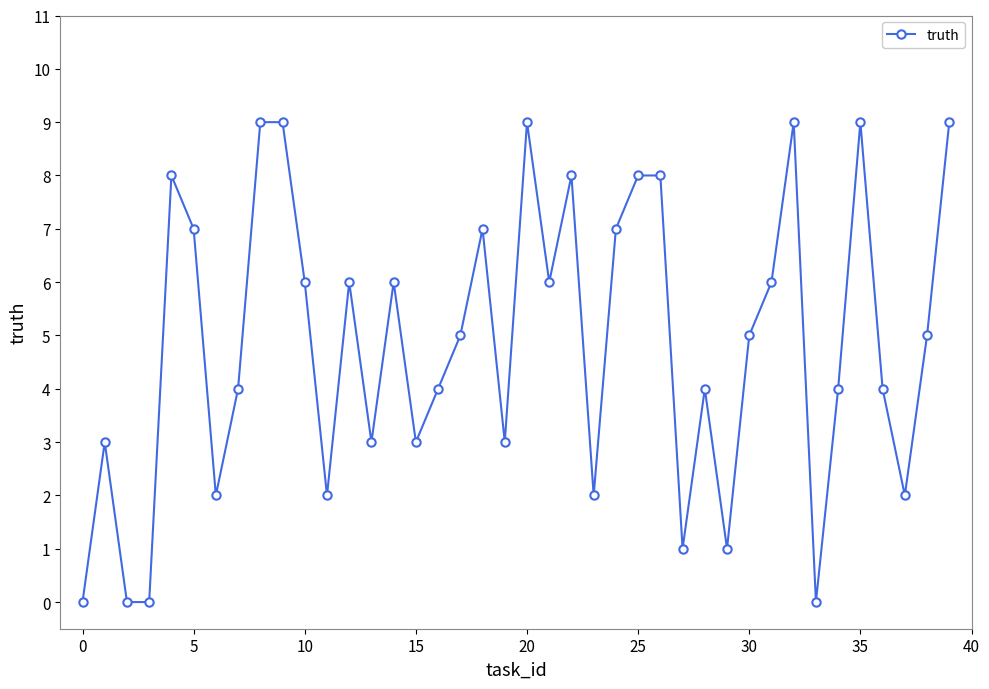

What is the value of the 15th point from the left?

6